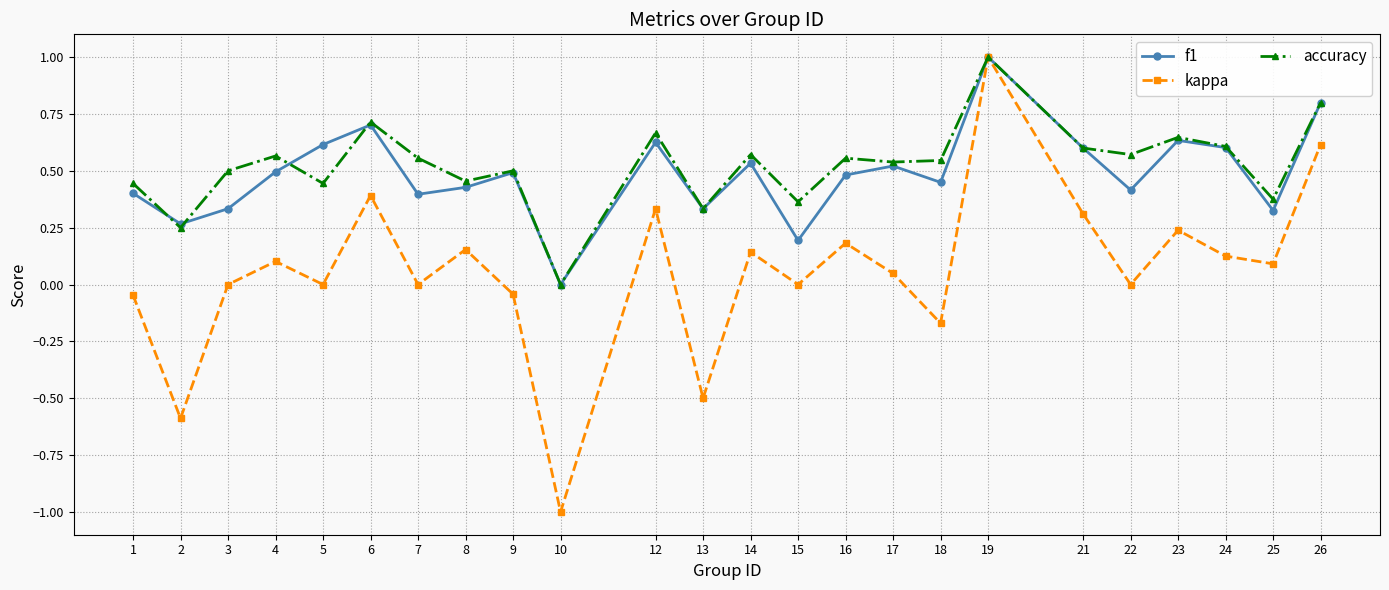

What is the total value across all series at 1?

0.8